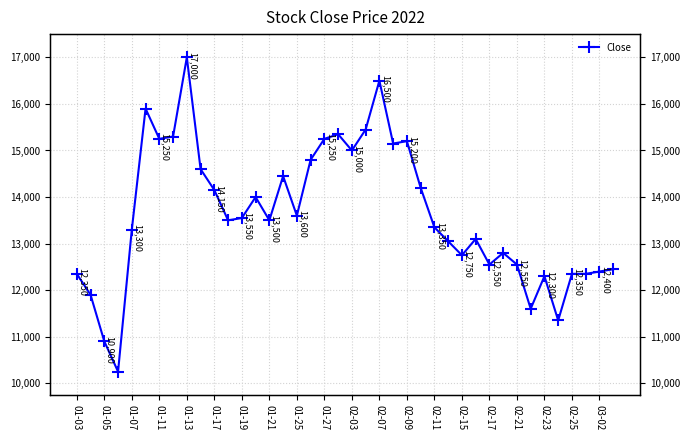

What is the smallest value displayed?

10250